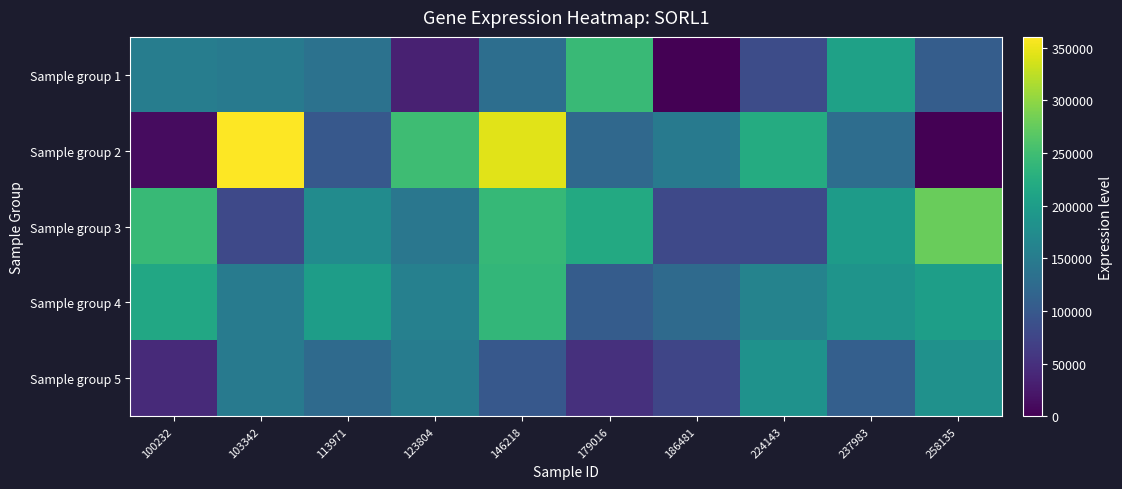

Reading right to left, what are all the values shown in this chart?

Sample group 1: 258135=106687	237983=206701	224143=83124	186481=0	179016=244012	146218=129515	123804=32953	113971=136140	103342=148229	100232=152881
Sample group 2: 258135=0	237983=128435	224143=221165	186481=147557	179016=121413	146218=344562	123804=248639	113971=98687	103342=360089	100232=12242
Sample group 3: 258135=277730	237983=198111	224143=81321	186481=79974	179016=218691	146218=240910	123804=142871	113971=173674	103342=79805	100232=242045
Sample group 4: 258135=202127	237983=187063	224143=160565	186481=125054	179016=105210	146218=238633	123804=156601	113971=200965	103342=150359	100232=215467
Sample group 5: 258135=182685	237983=108478	224143=184164	186481=74987	179016=49282	146218=98936	123804=151184	113971=124746	103342=146771	100232=43517